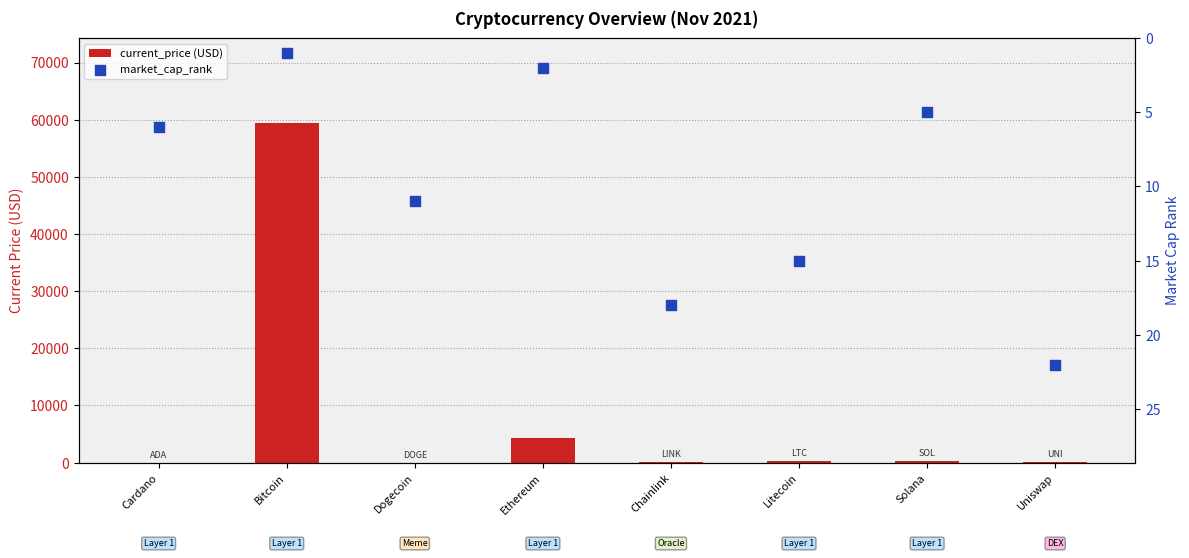

Which series reaches the minimum Y coordinate?

current_price (USD)